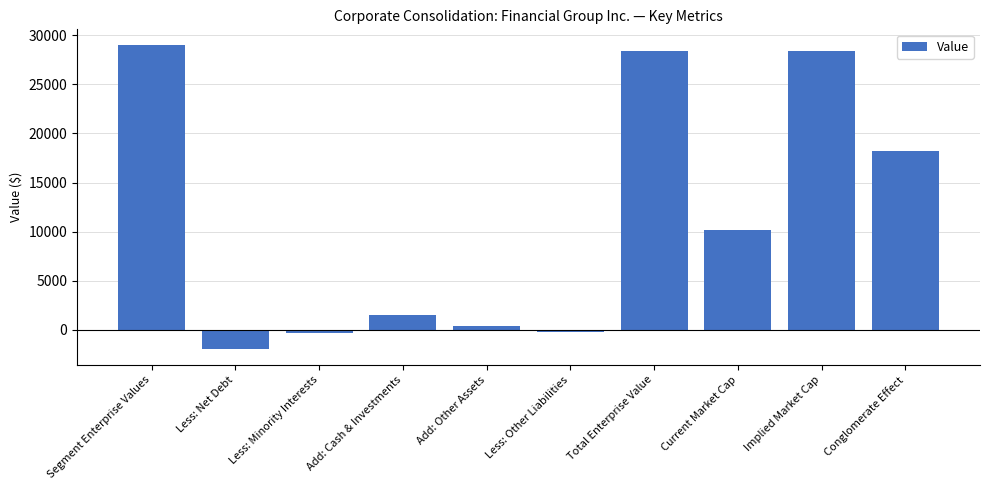

Count the number of categories in the chart.

10